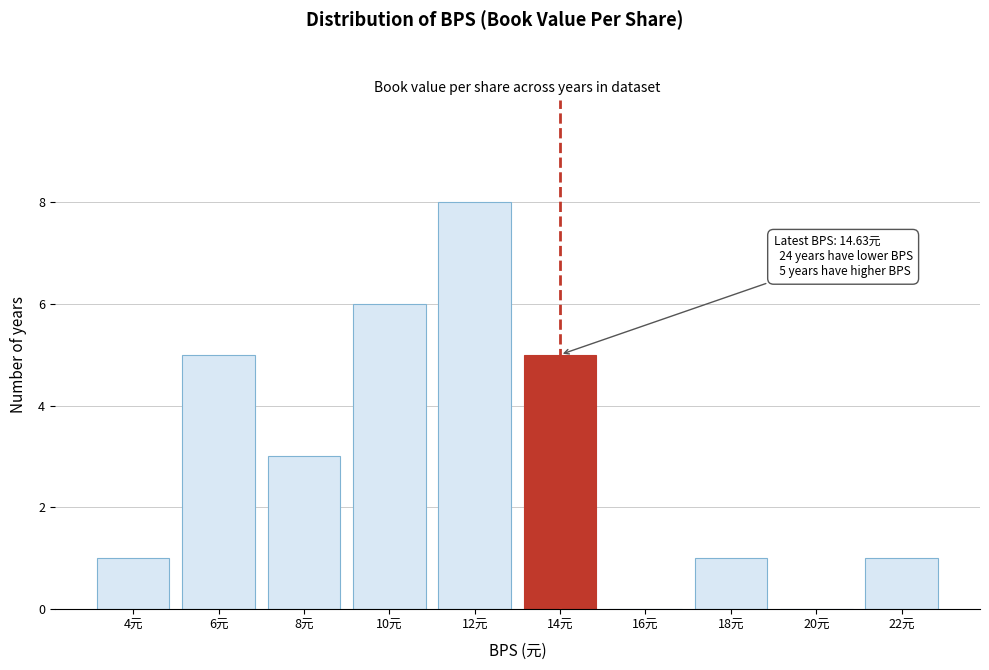

Reading left to right, what are all the values shown in this chart?

4元=1	6元=5	8元=3	10元=6	12元=8	14元=5	16元=0	18元=1	20元=0	22元=1